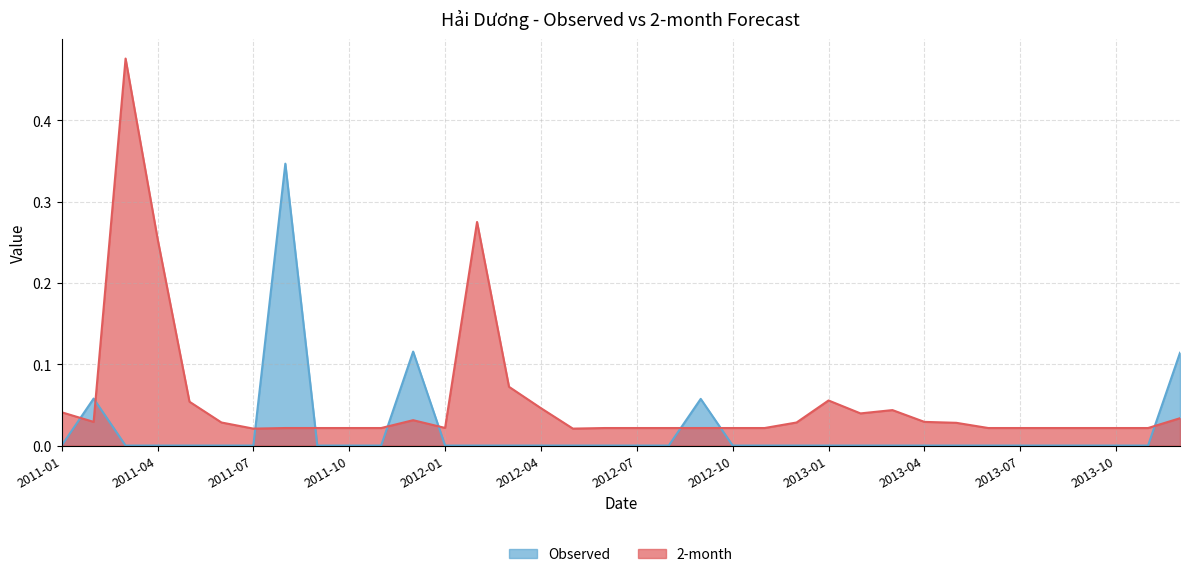

How many Observed values are between 0 and 1?

36